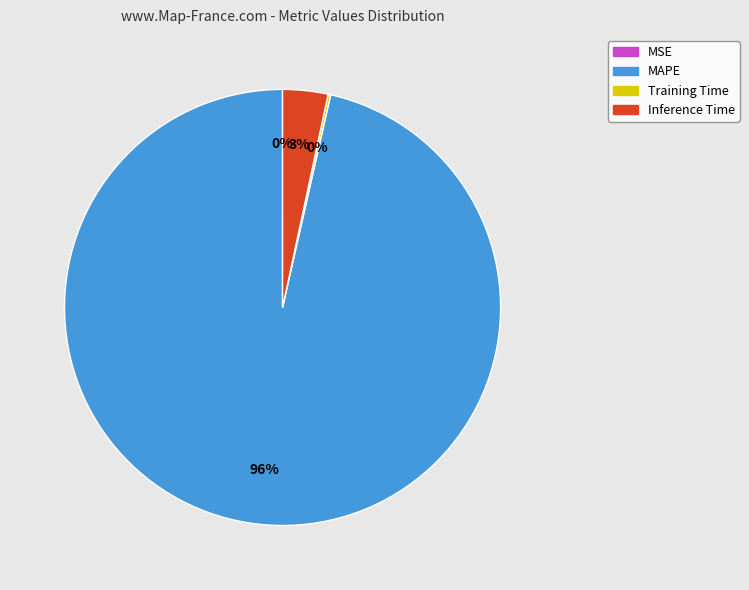

What is the largest slice in the pie chart?

MAPE